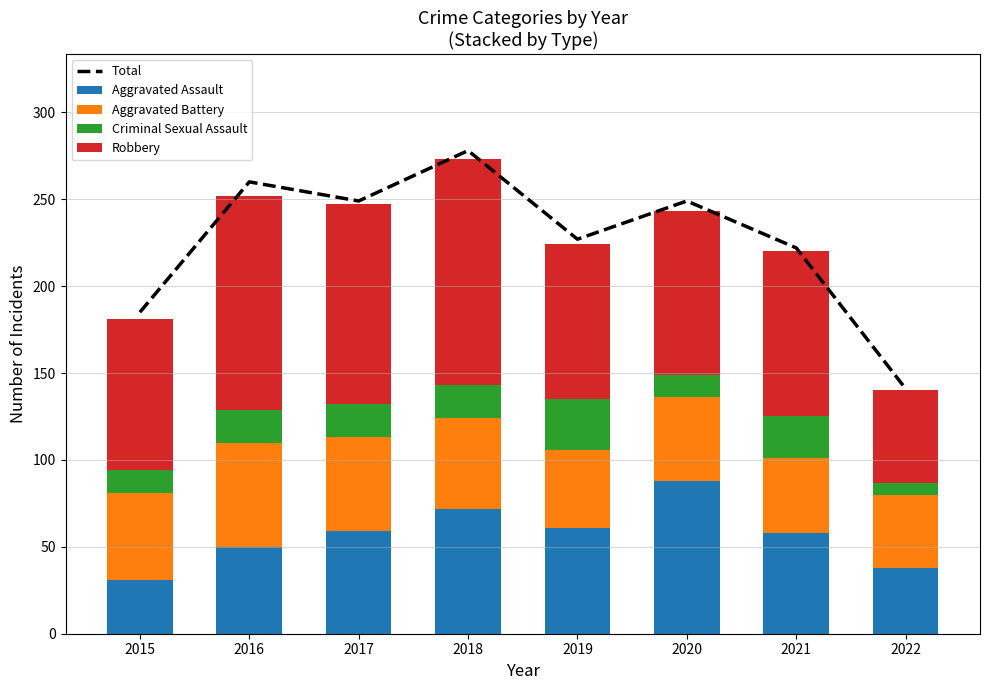

What is the value of the Aggravated Assault bar at the 3rd from the left?

59